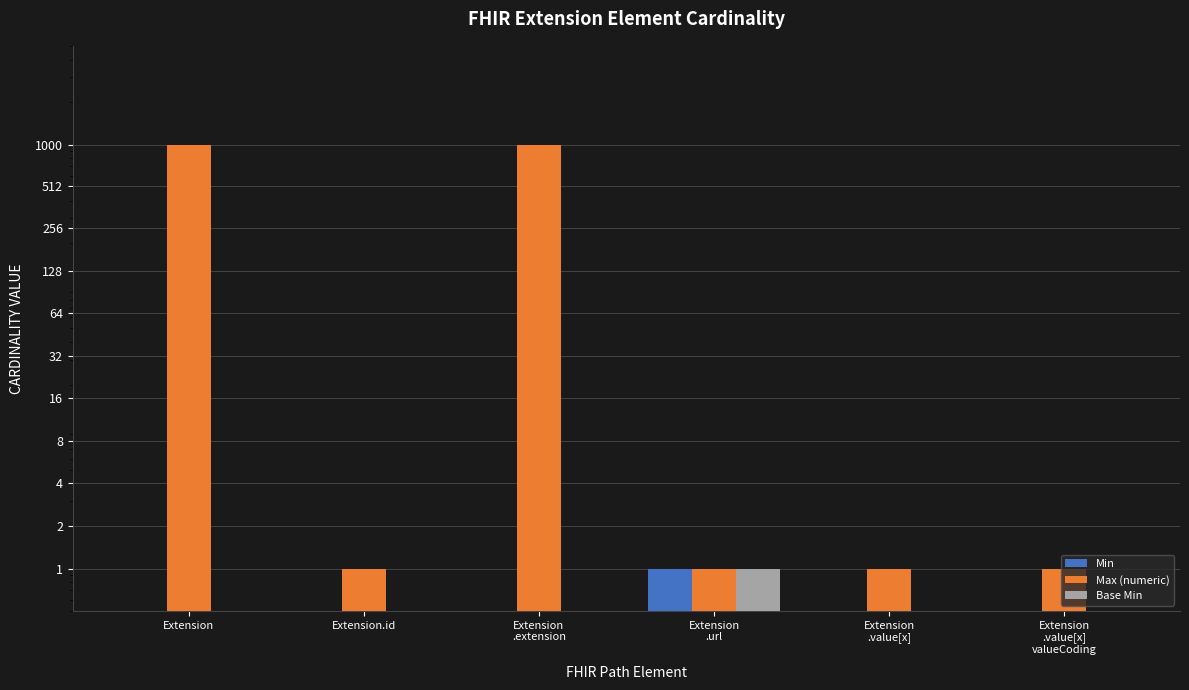

Does the chart contain any negative values?

No